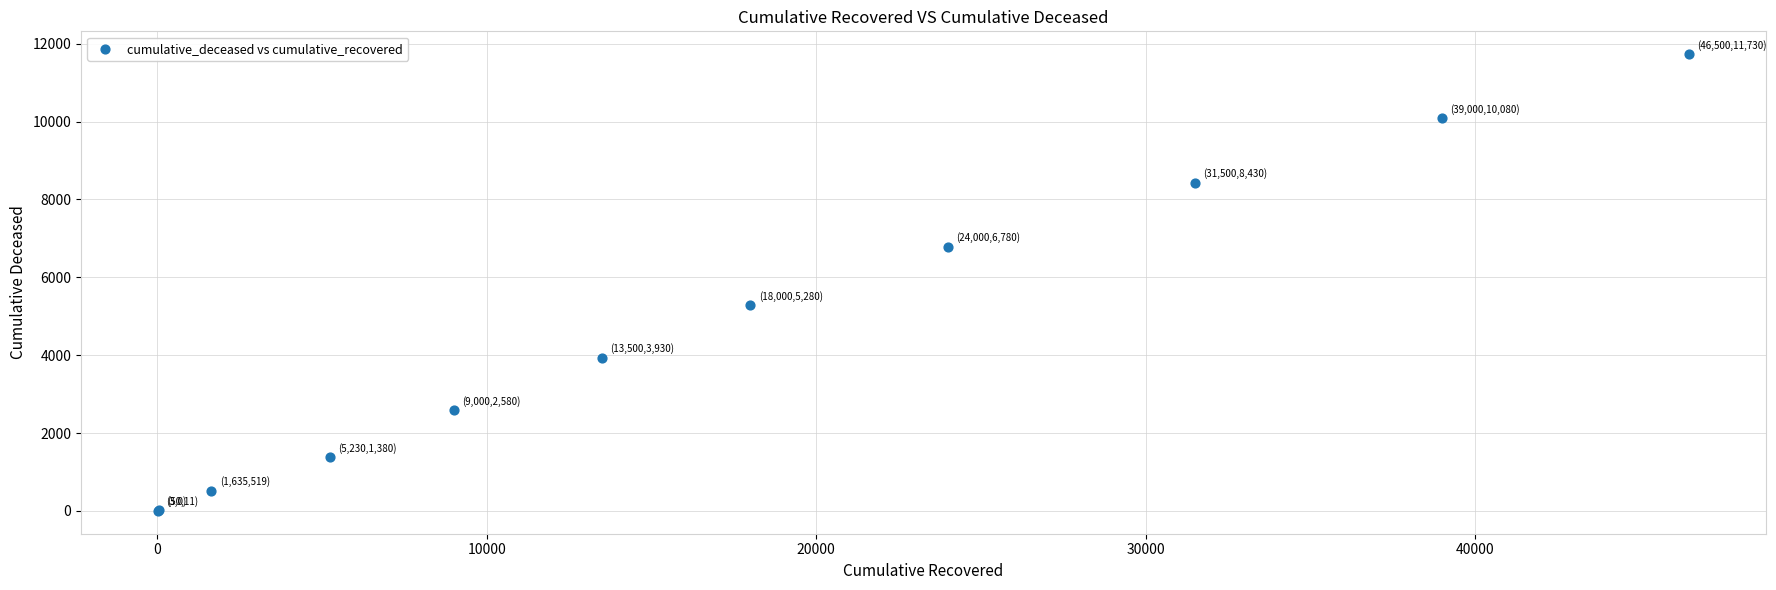

What Y value in the scatter plot is closest to 5865?

5280